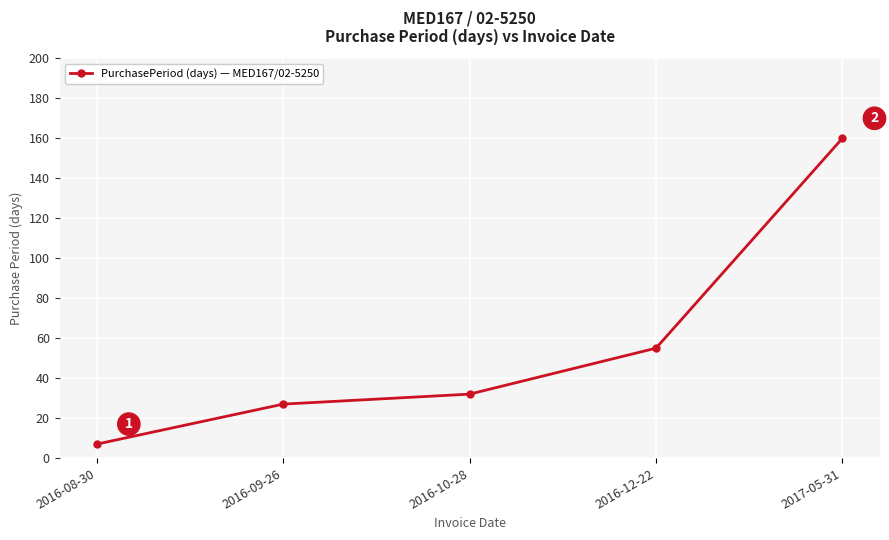

What is the label of the 4th point from the right?

2016-09-26